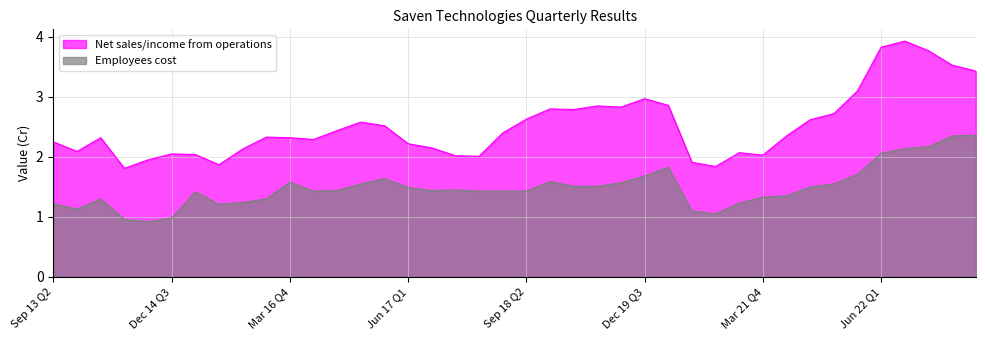

True or false: Employees cost has a value of 0.5 at Jun 18 Q1.

False